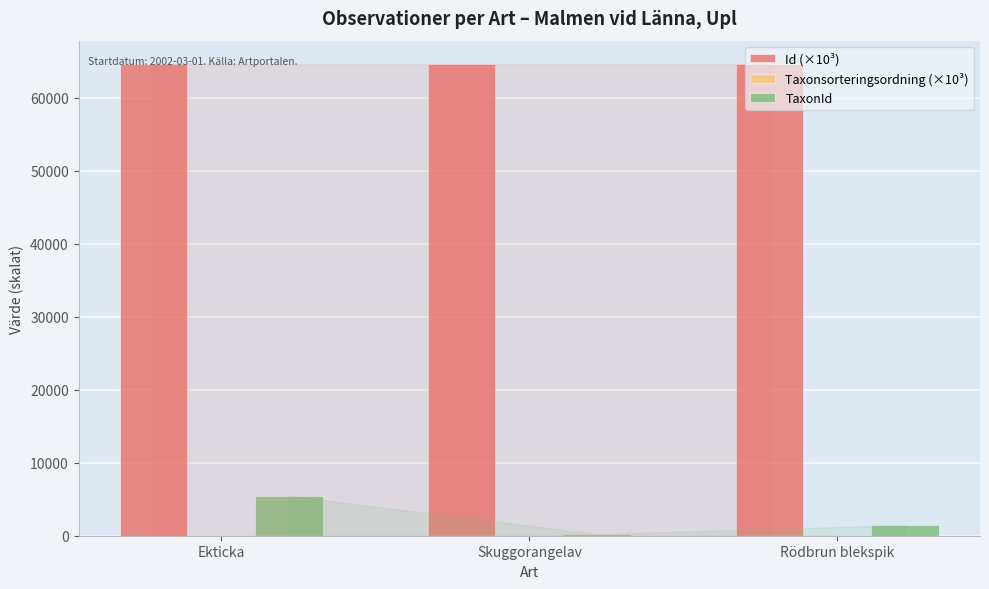

At which category is the sum across all series the highest?

Ekticka